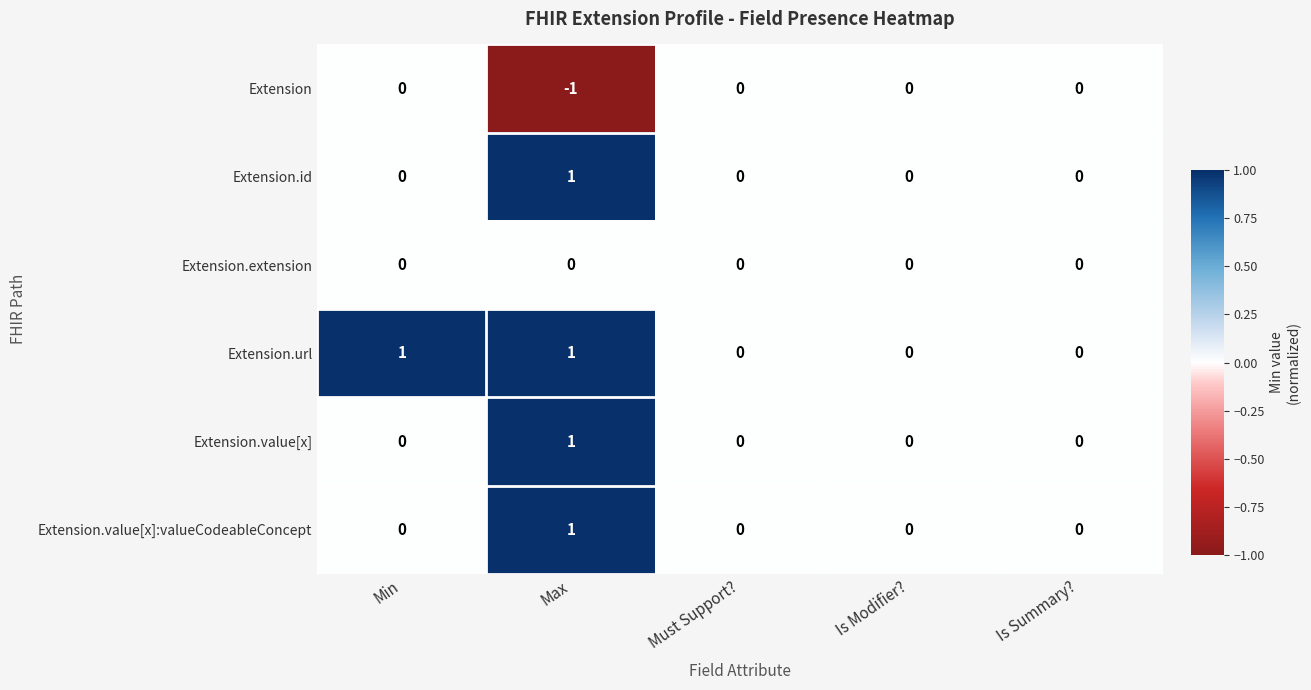

At which category is the sum across all series the highest?

Max